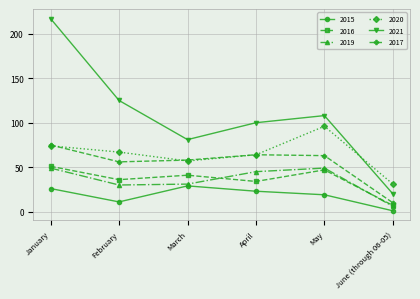

The 2017 series shows 75 at January. True or false?

True